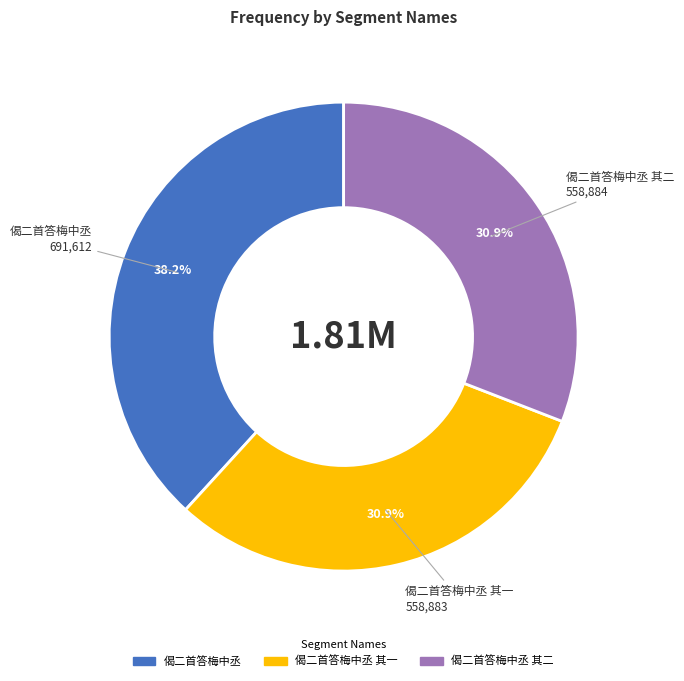

Is there a majority slice in this chart?

No